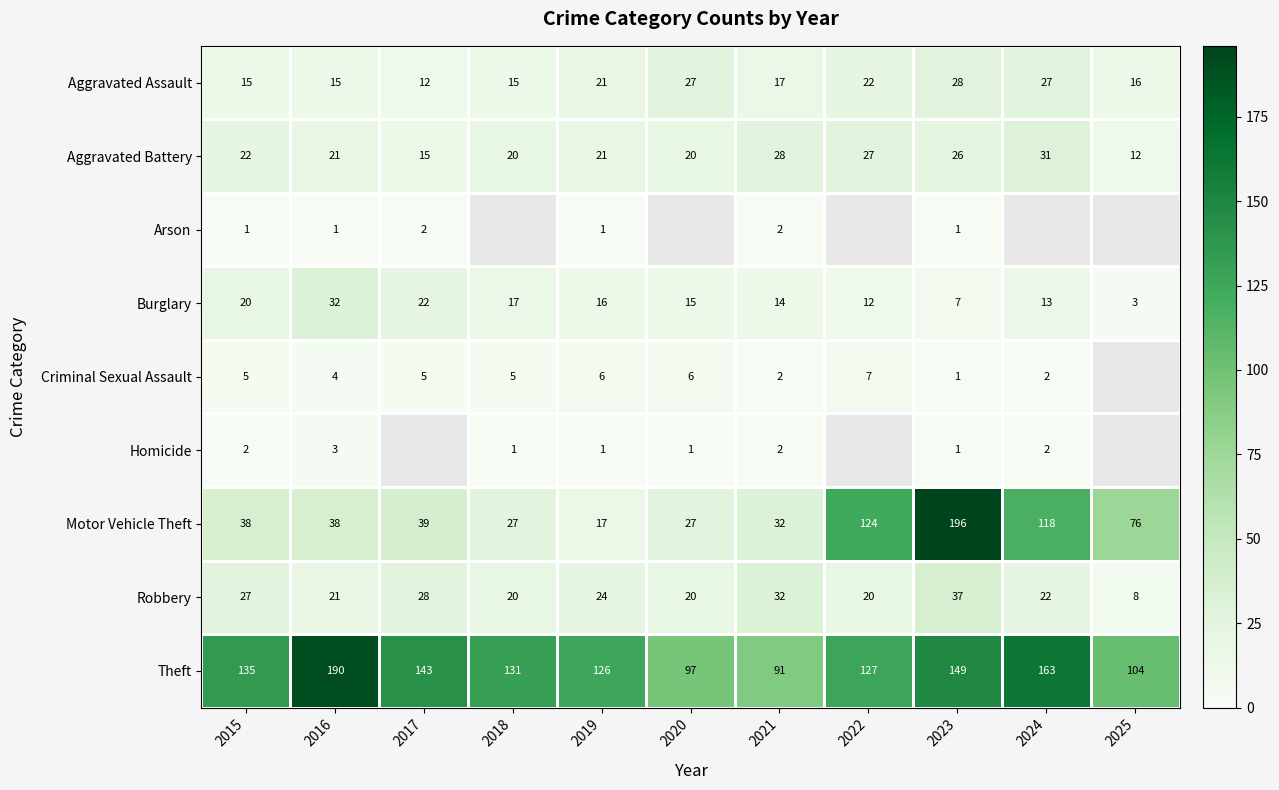

Between 2019 and 2023, which series saw the biggest shift?

Motor Vehicle Theft